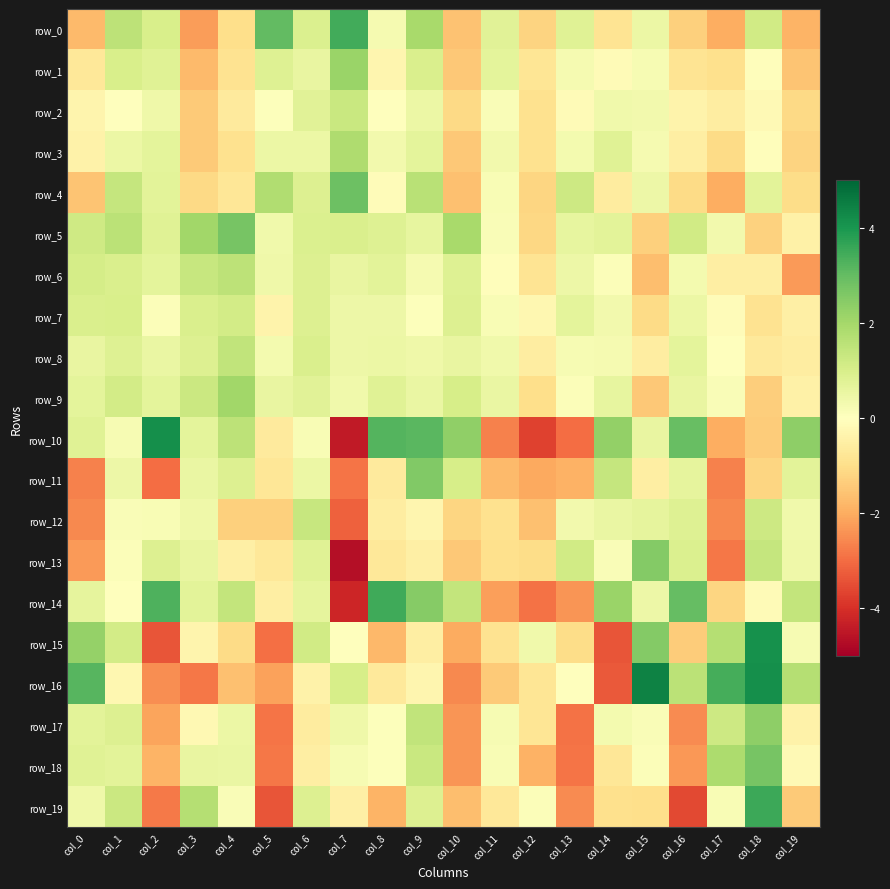

The row_7 series shows -0.3 at col_15. True or false?

False